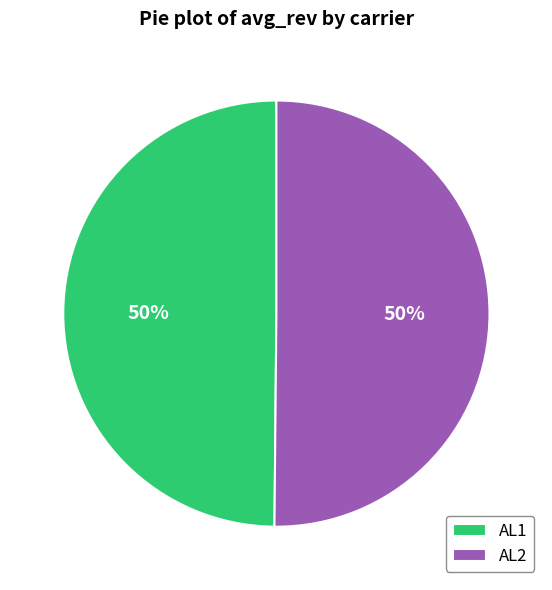

Approximately how many times larger is the value at AL1 compared to AL2?

1.0